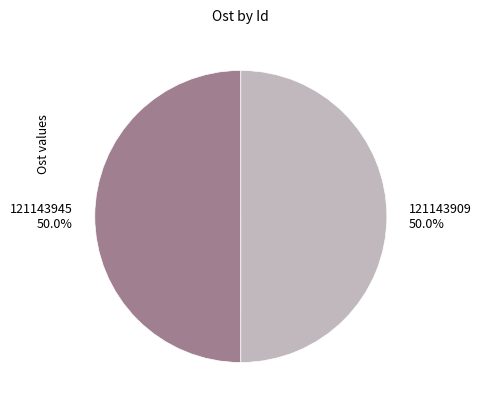

How many segments does this pie chart have?

2